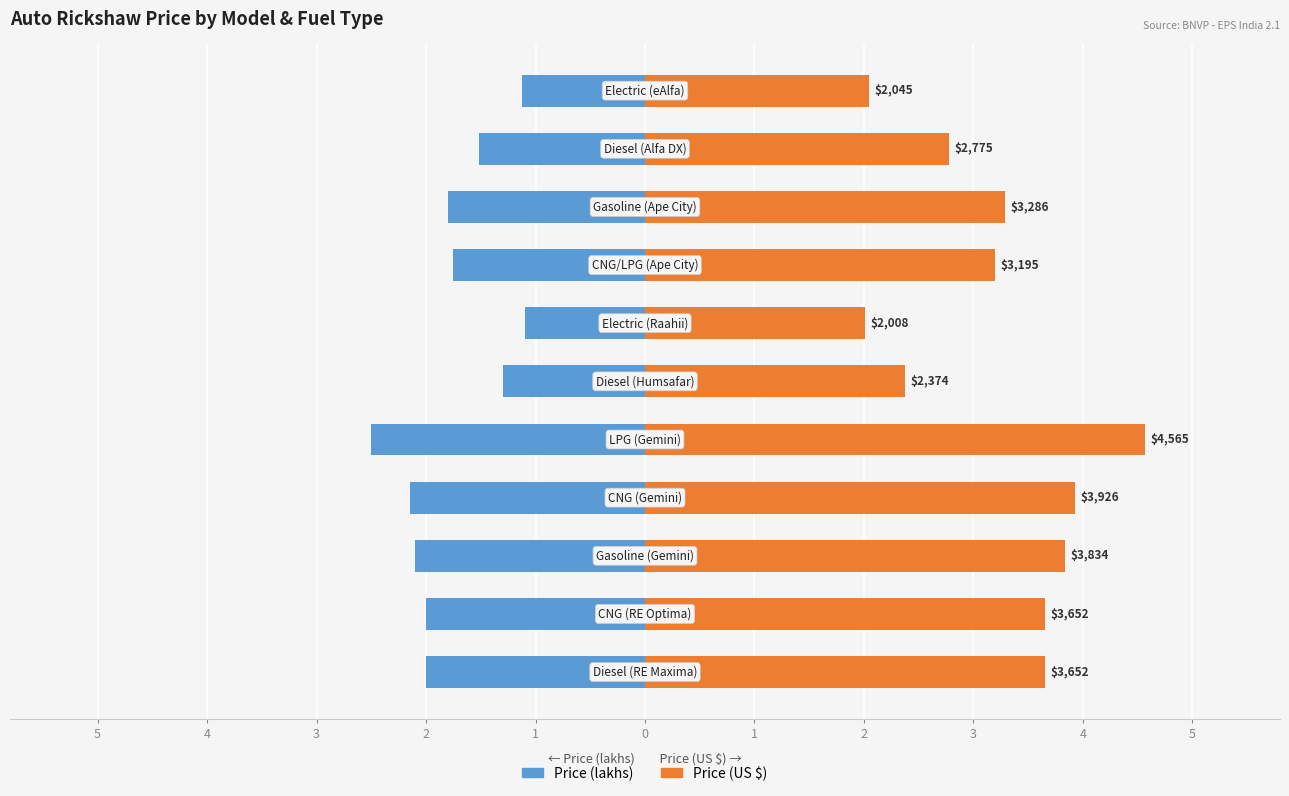

The value of Price (lakhs) at 2 is -1.0. True or false?

False